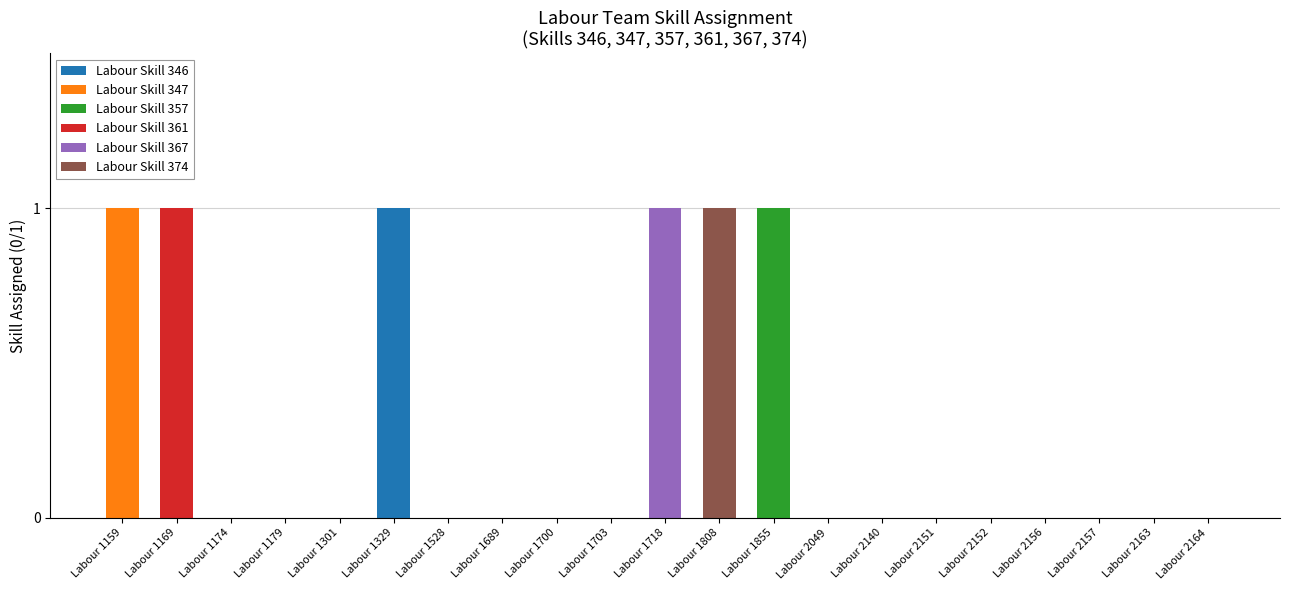

Which category has the highest value in the Labour Skill 346 series?

Labour 1329